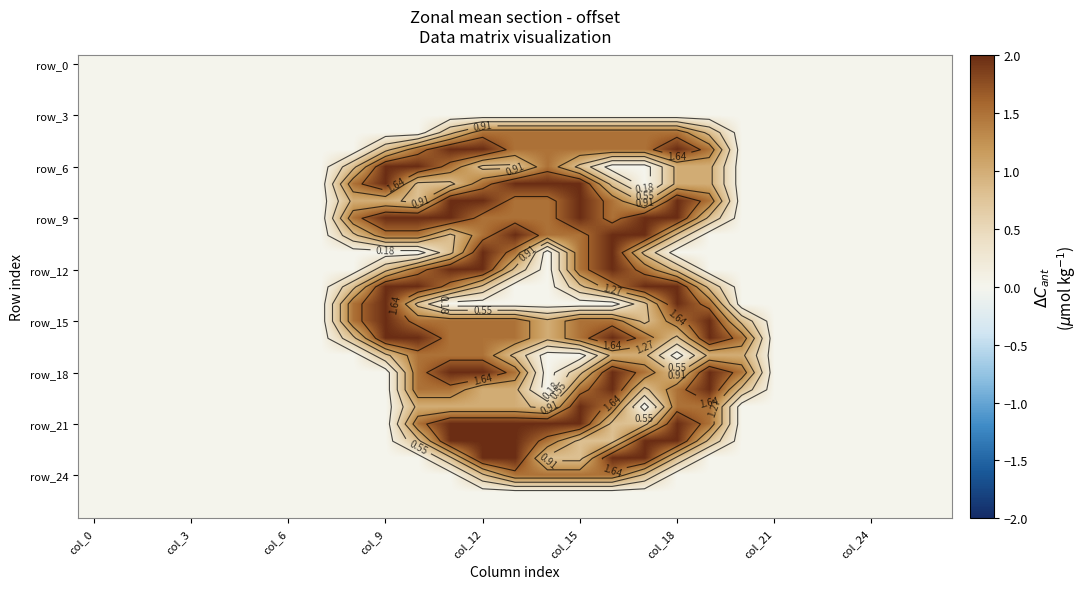

What is the average value of the row_12 series?

0.5